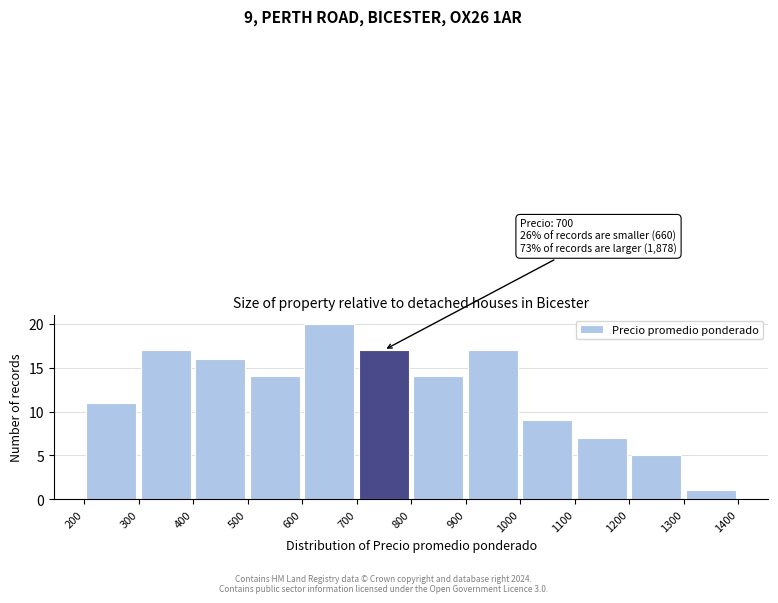

Which range on the x-axis has the tallest bar?

600 to 700